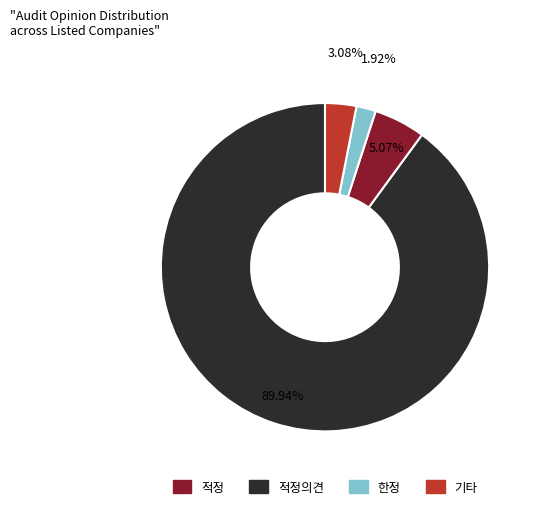

Is there a majority slice in this chart?

Yes